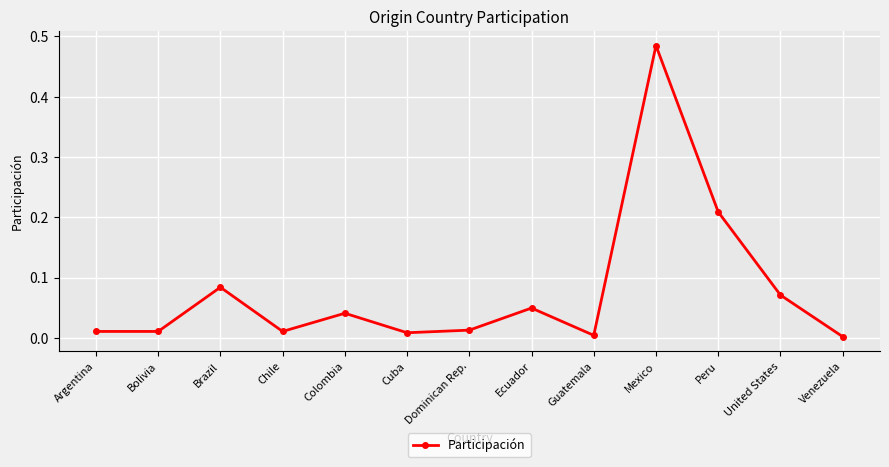

Which has a higher value, Guatemala or United States?

United States